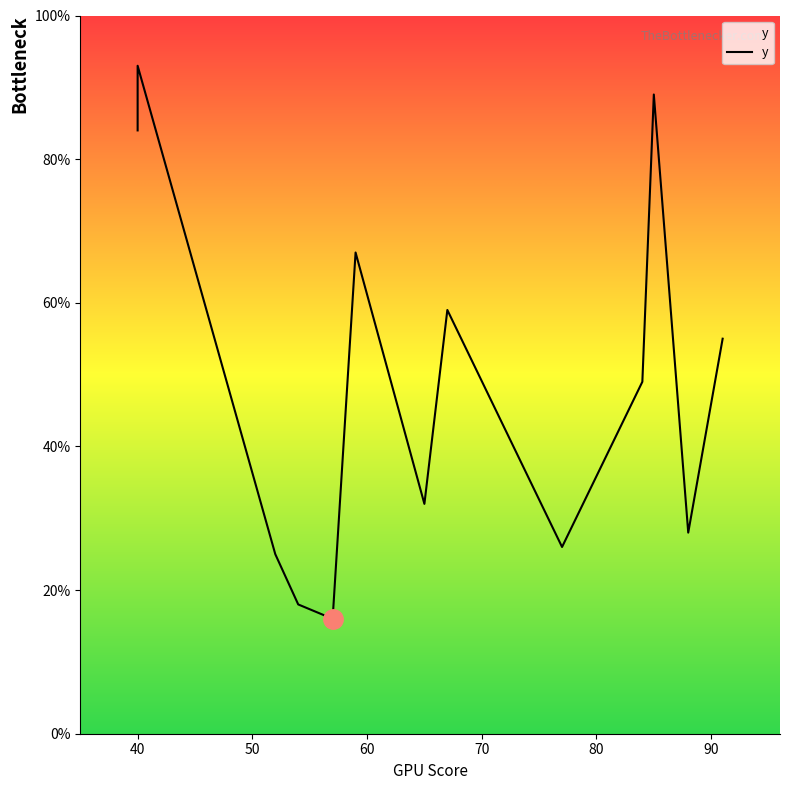

Which label corresponds to the smallest value in the chart?

57